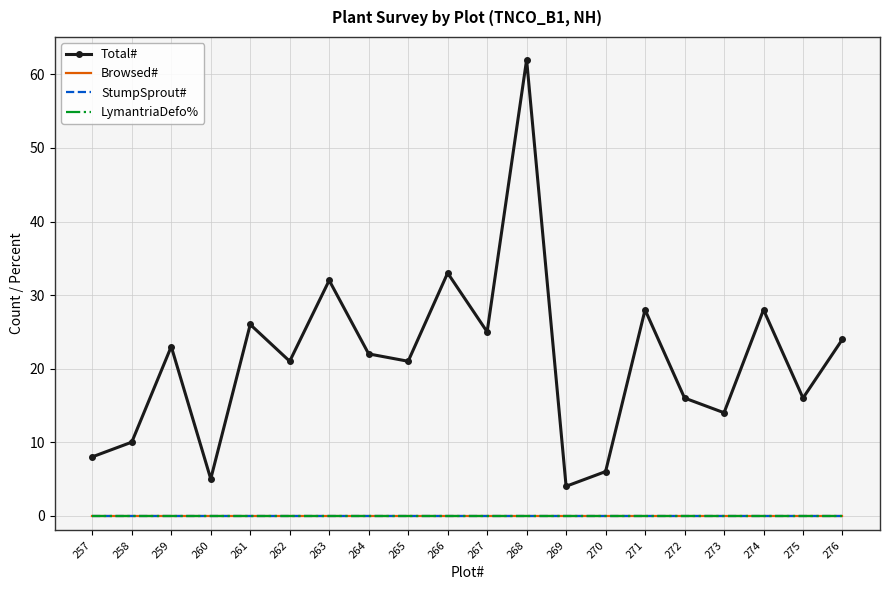

True or false: LymantriaDefo% and Browsed# cross at least once.

False